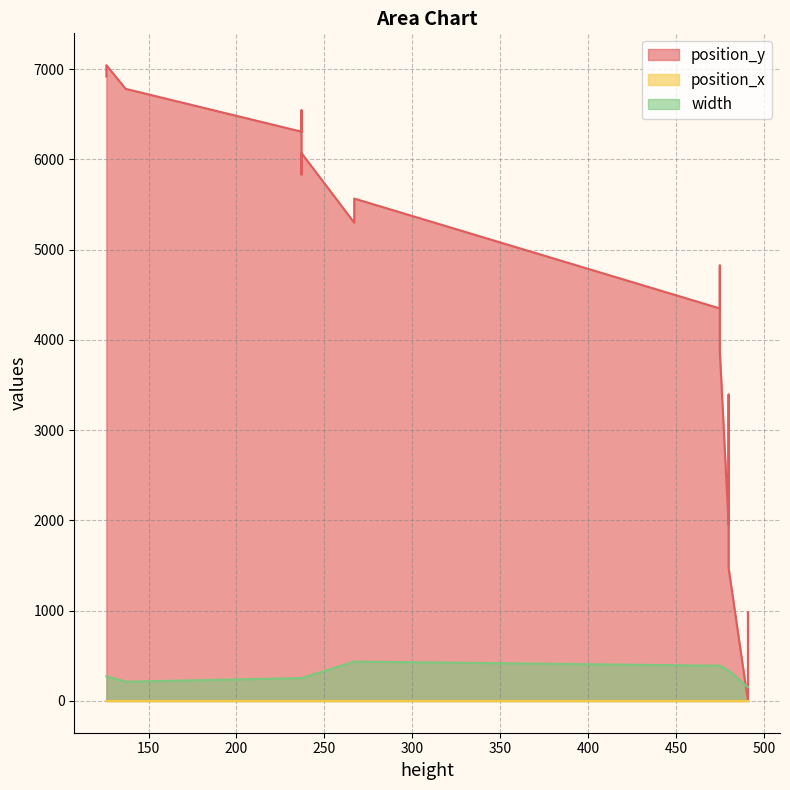

Does the chart display data point markers on the line(s)?

No